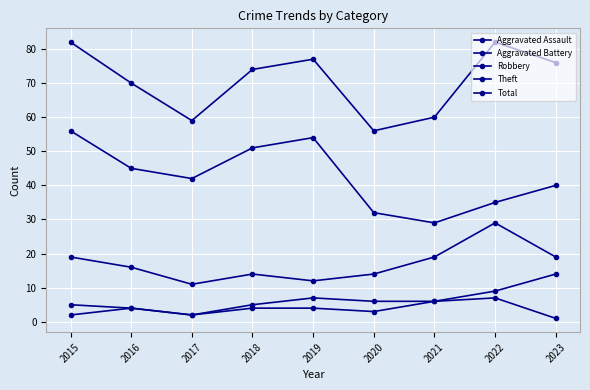

Is the value of Aggravated Battery at 2023 greater than the value of Aggravated Assault at 2021?

Yes